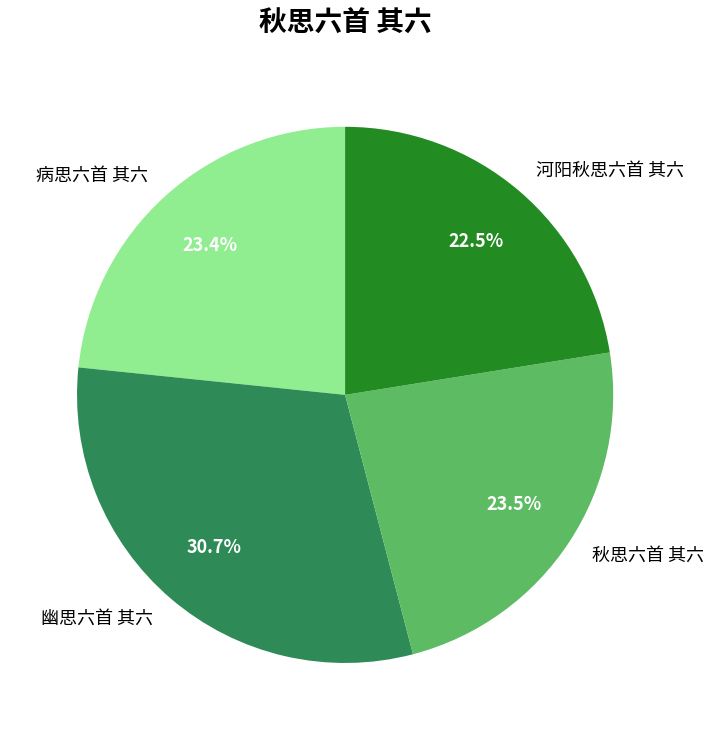

Does 病思六首 其六 account for over 50% of the chart?

No